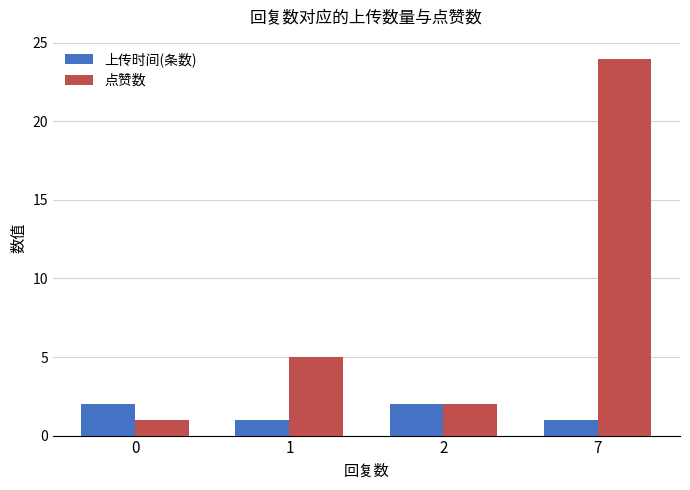

What is the value of the 点赞数 bar at the 3rd from the left?

2